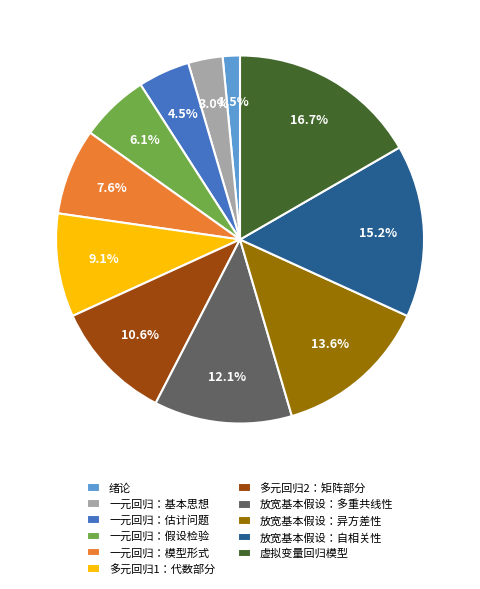

Is it true that 一元回归：模型形式 is 8% of the pie?

True